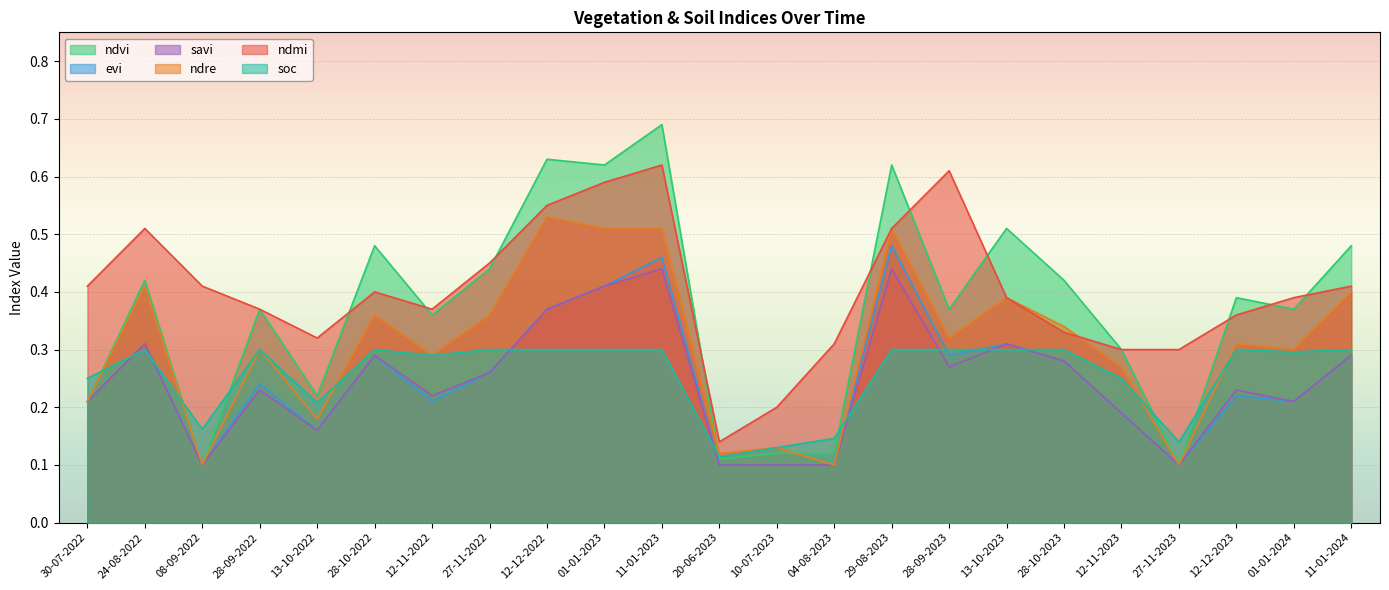

What is the label of the 20th point from the left?

27-11-2023